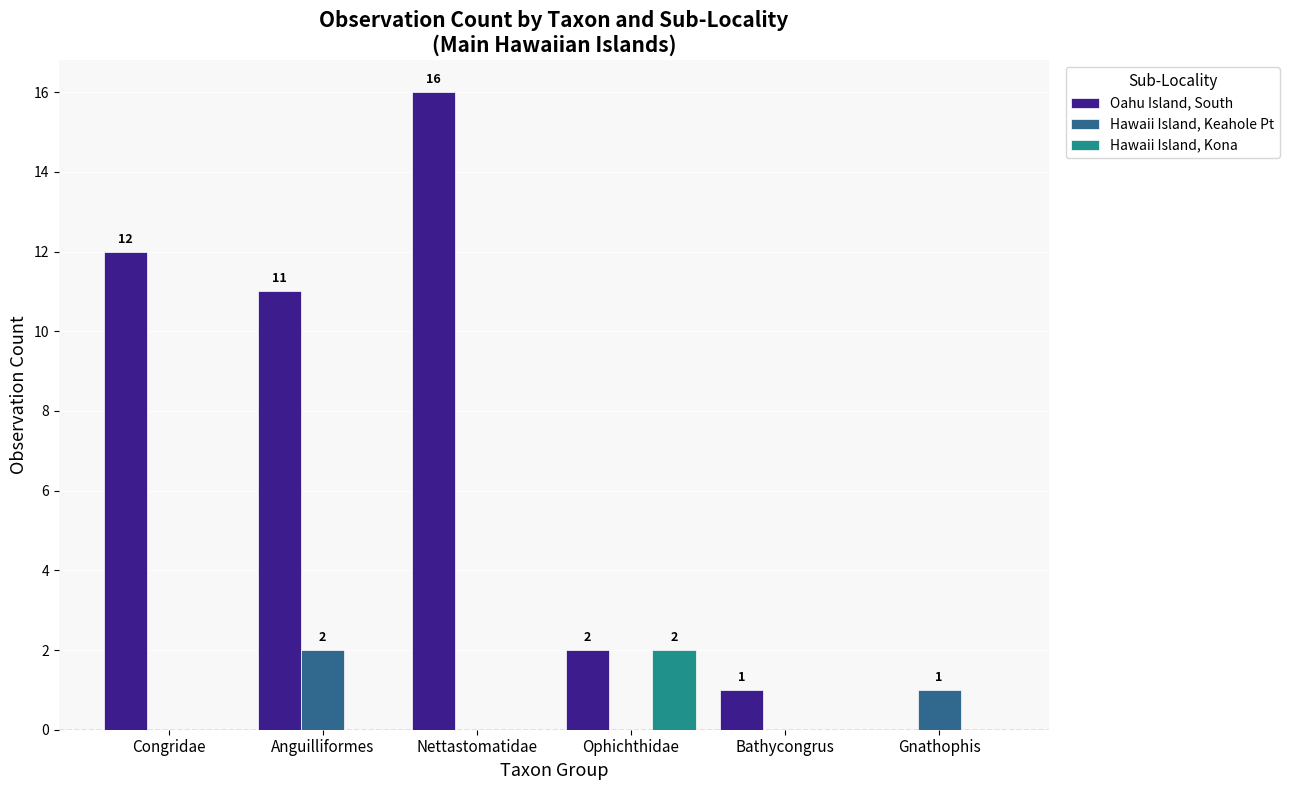

Reading left to right, what are all the values shown in this chart?

Oahu Island, South: 12	11	16	2	1	0
Hawaii Island, Keahole Pt: 0	2	0	0	0	1
Hawaii Island, Kona: 0	0	0	2	0	0